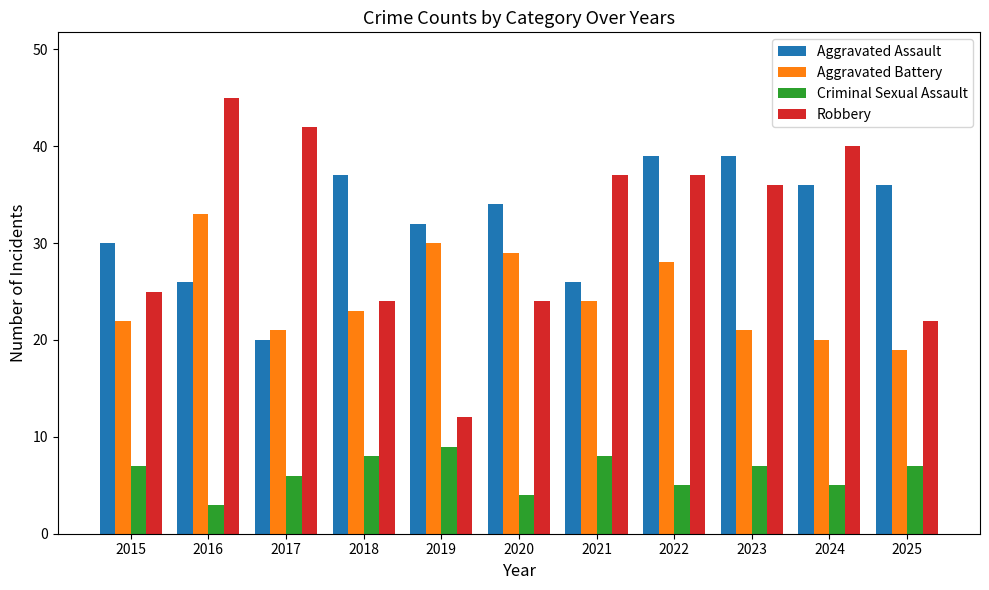

Between 2023 and 2024, which series saw the biggest shift?

Robbery